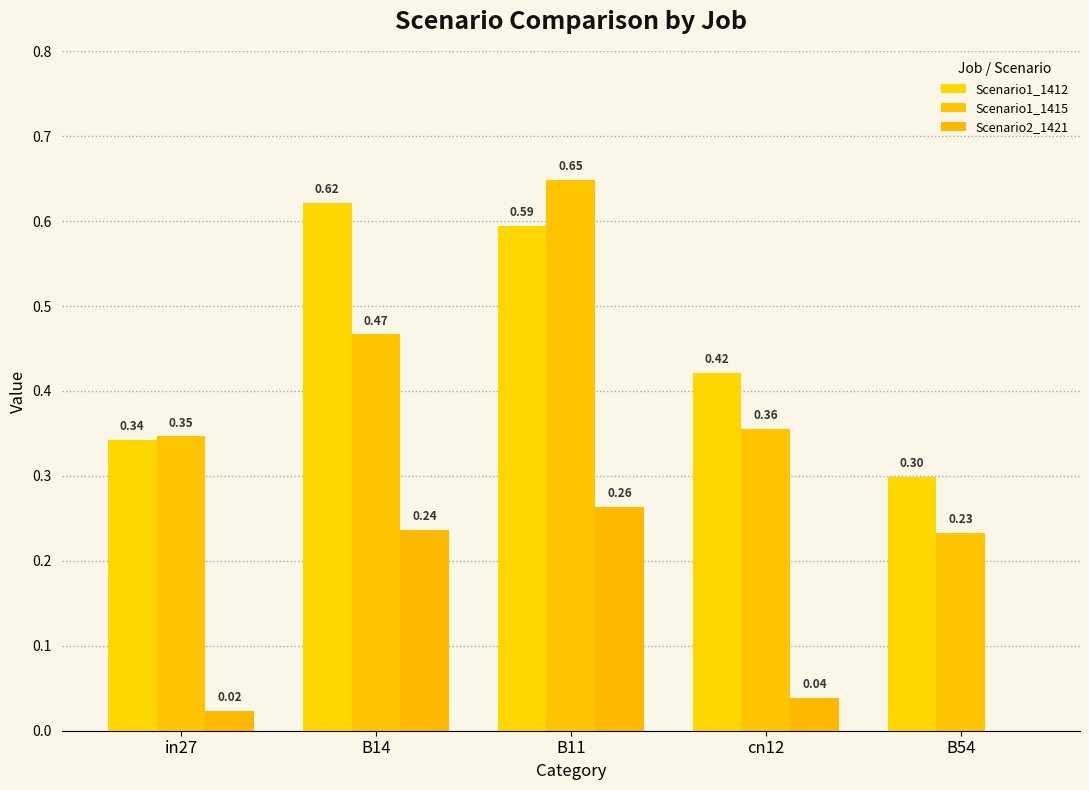

How many series are shown in this chart?

3